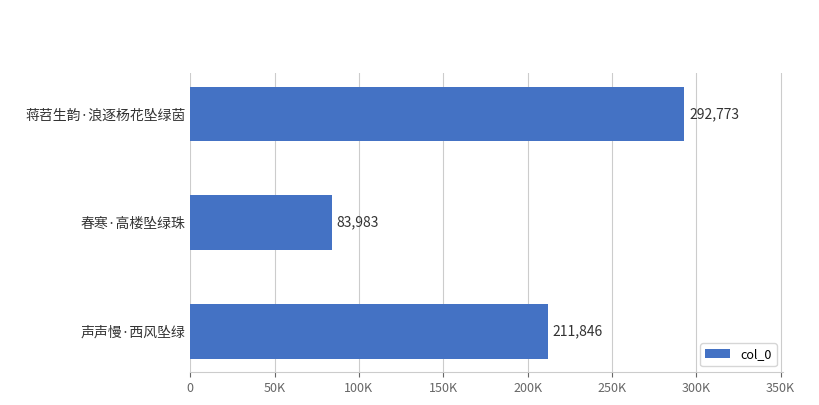

At which category does the chart reach its peak across all series?

蒋苕生韵·浪逐杨花坠绿茵